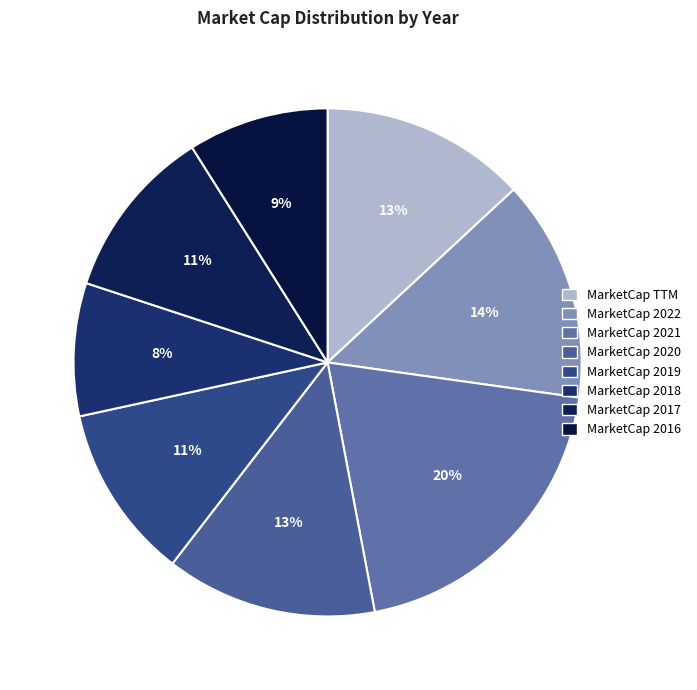

The MarketCap 2022 slice represents 14% of the pie. True or false?

True